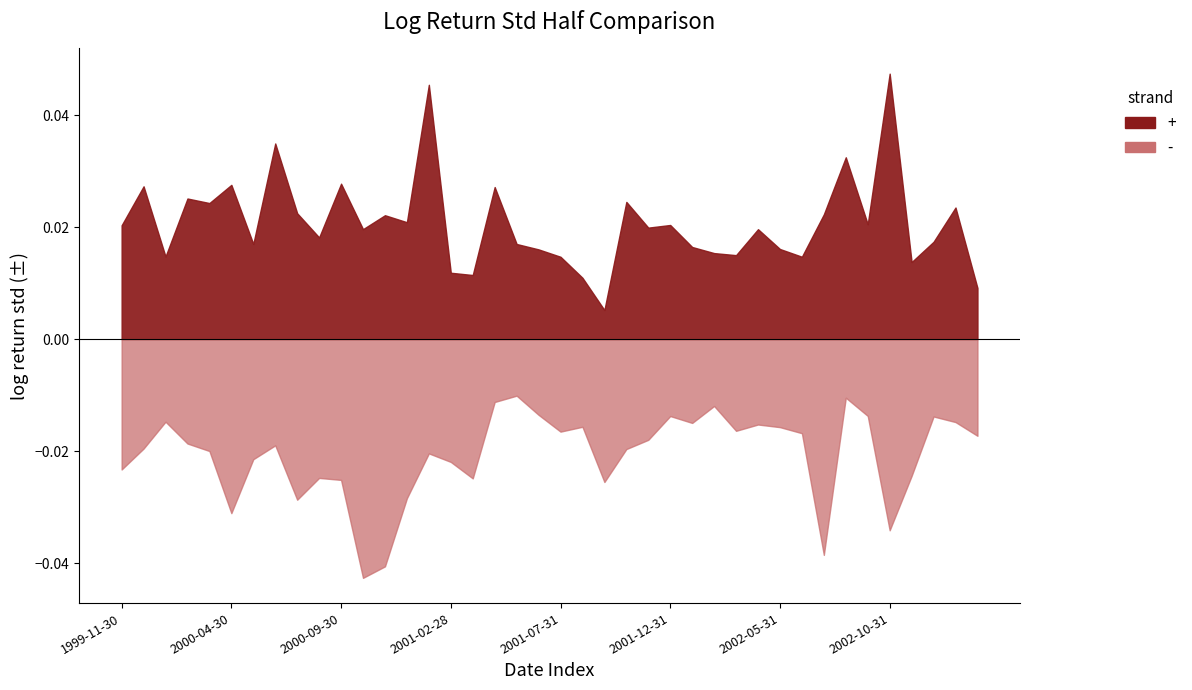

True or false: second_half_log_return_std has more than 1 interior local peaks.

True